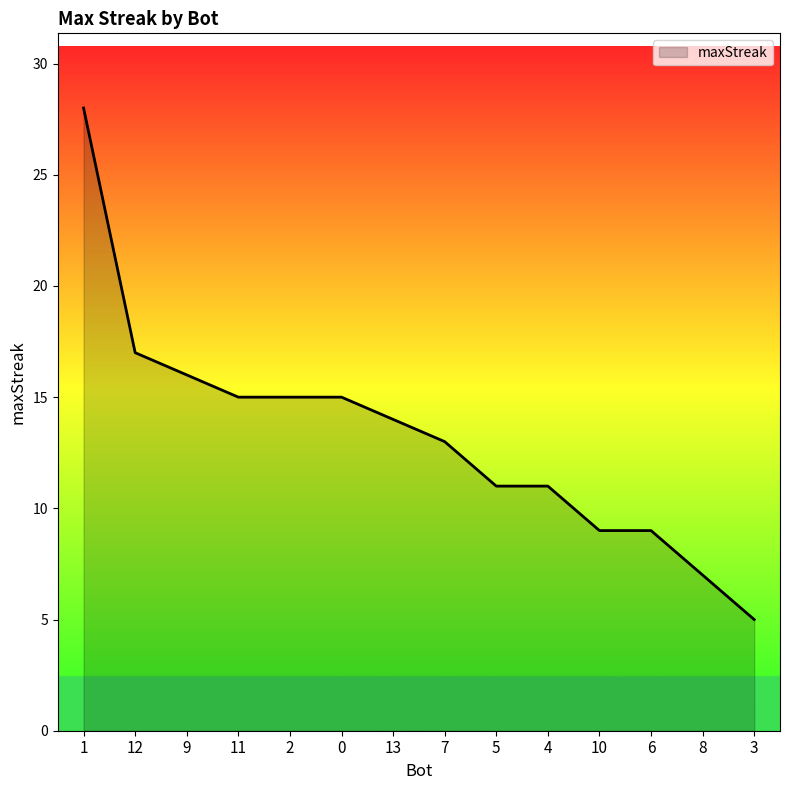

What is the greatest value displayed?

28